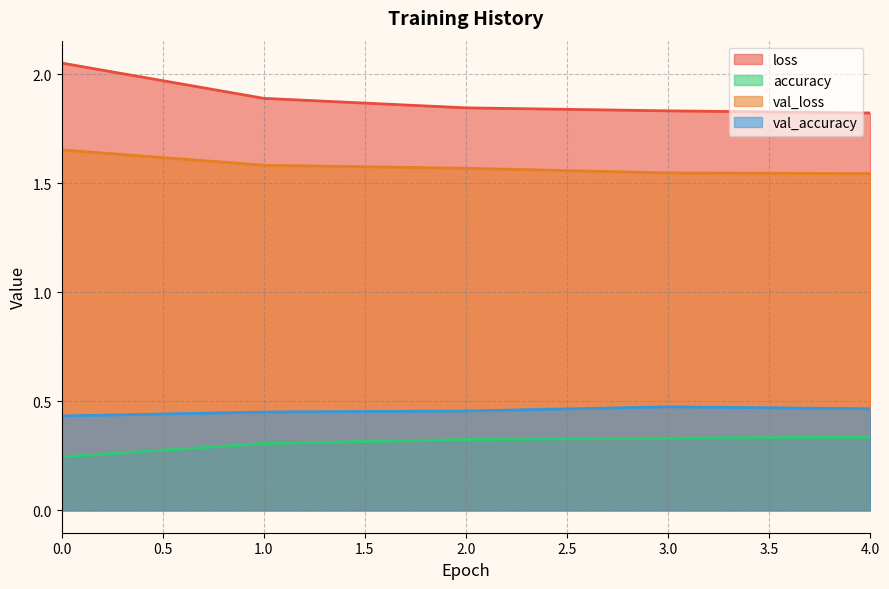

How many categories are shown in the chart?

5